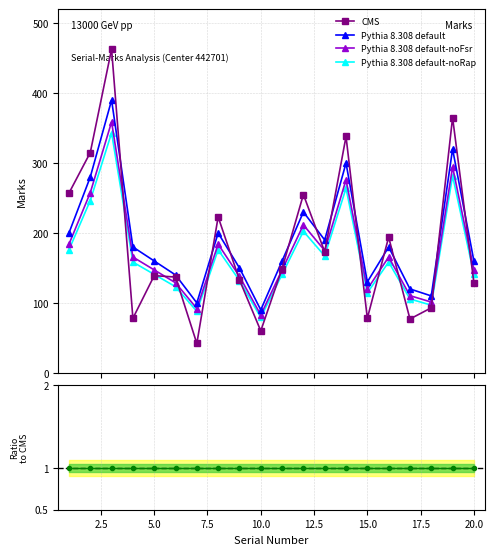

What is the value of the Pythia 8.308 default-noFsr point at the 19th from the left?

294.4